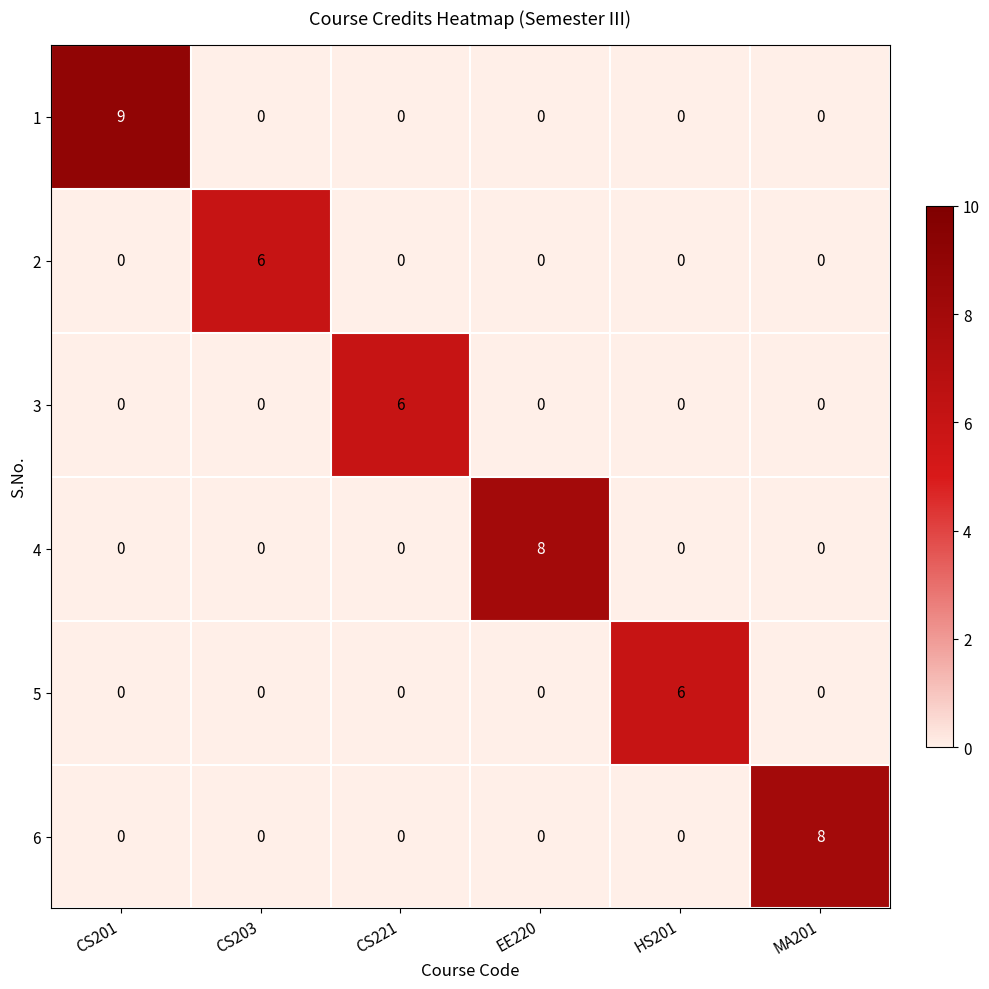

How many data points does each series have?

6